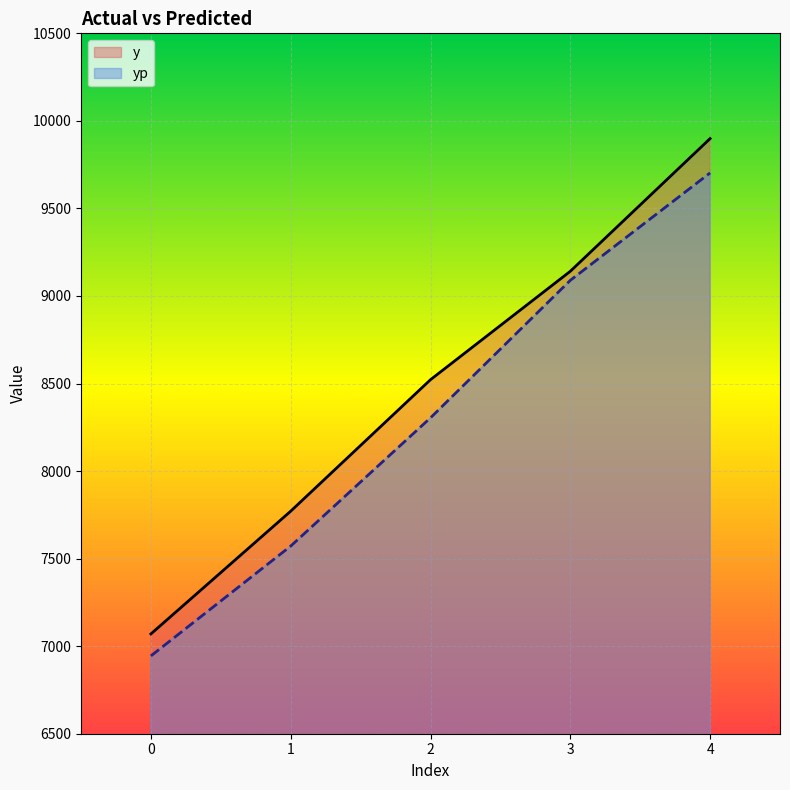

Is it true that yp equals 14360.6 at 2?

False